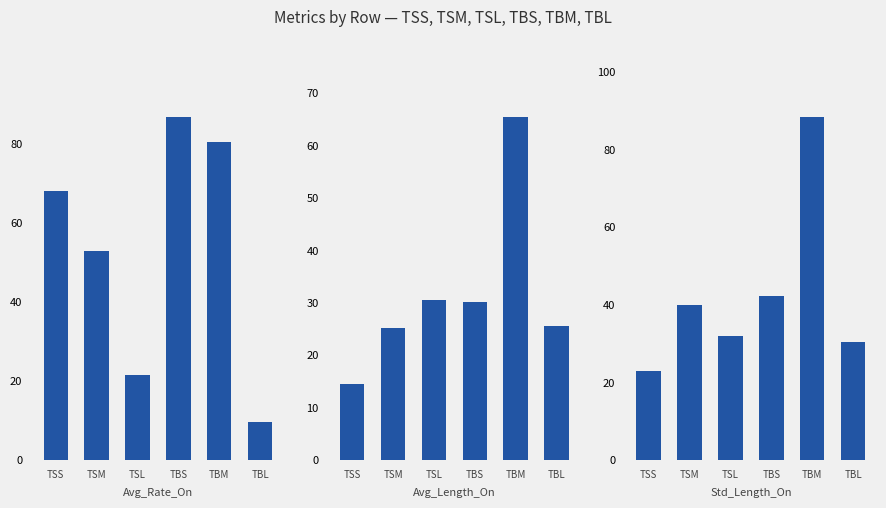

The value of Avg_Rate_On at TSM is 84.3. True or false?

False